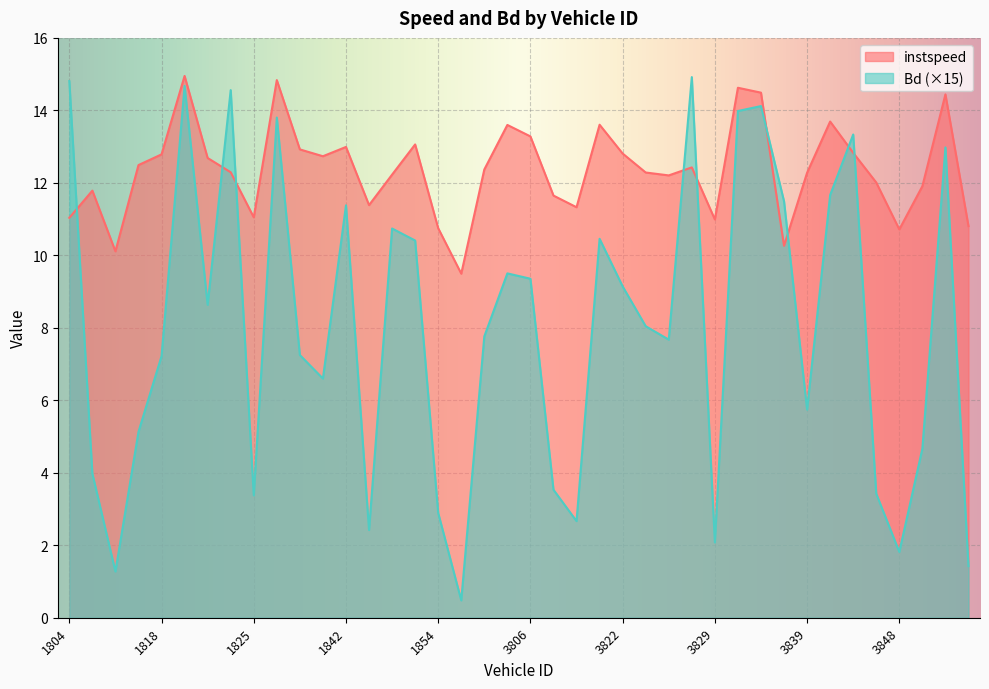

Which series changed the most between 1807 and 3806?

Bd